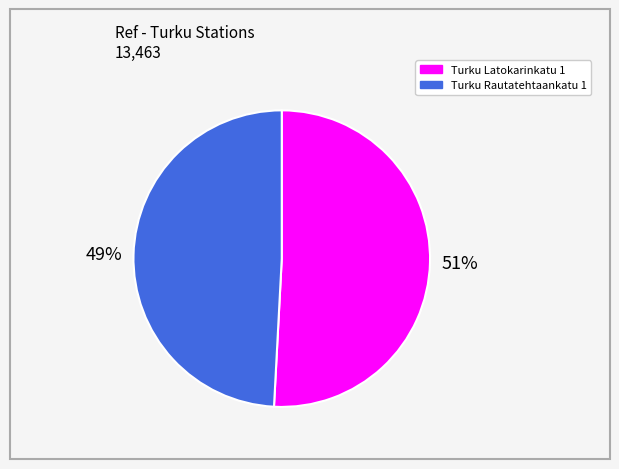

Does Turku Latokarinkatu 1 account for over 50% of the chart?

Yes